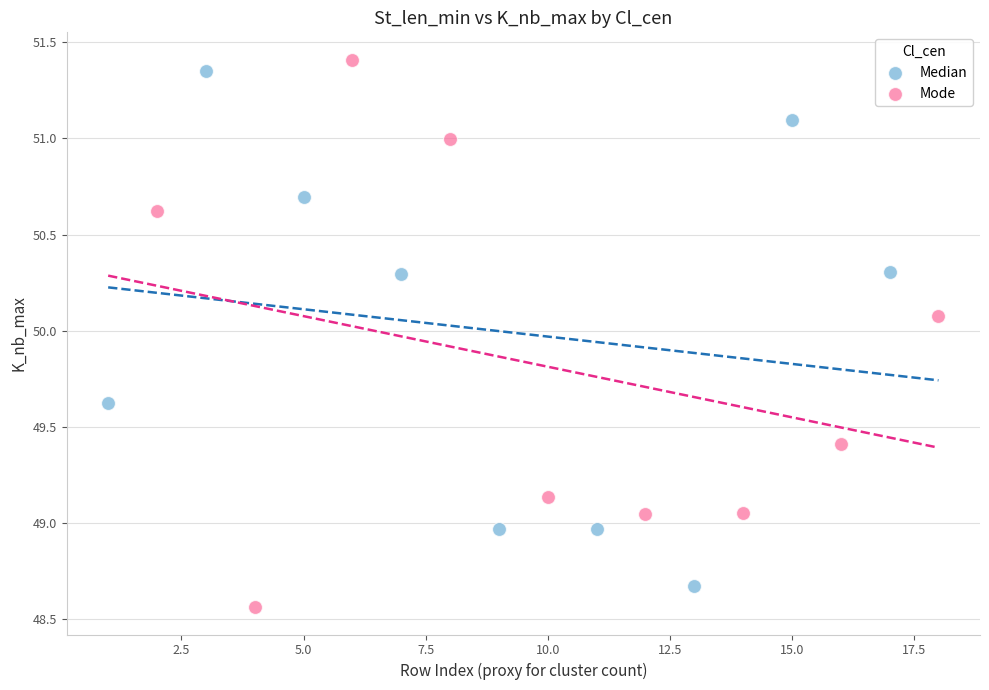

What are all the series names shown in the legend?

Median, Mode